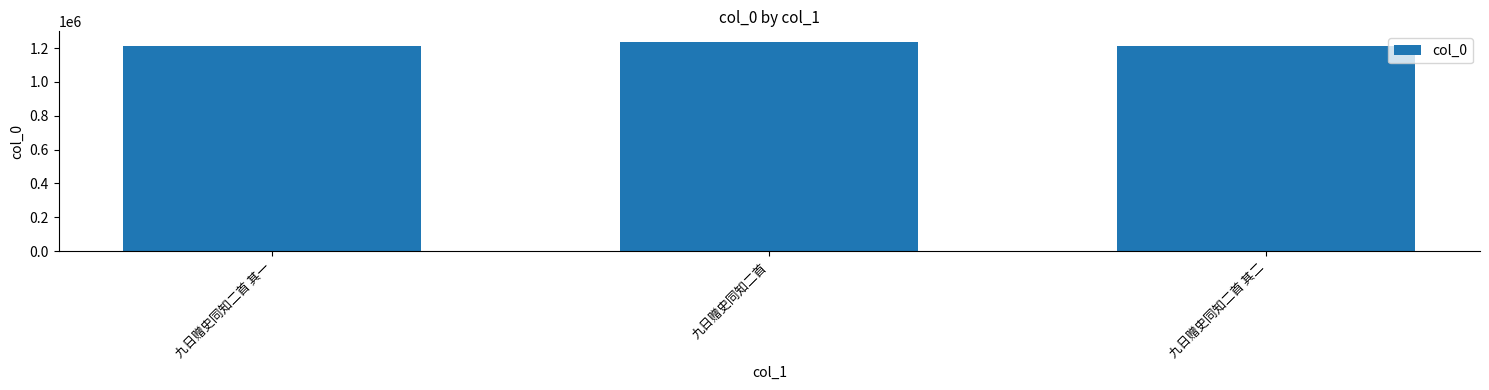

What is the ratio of the value at 九日赠史同知二首 to the value at 九日赠史同知二首 其一?

1.0